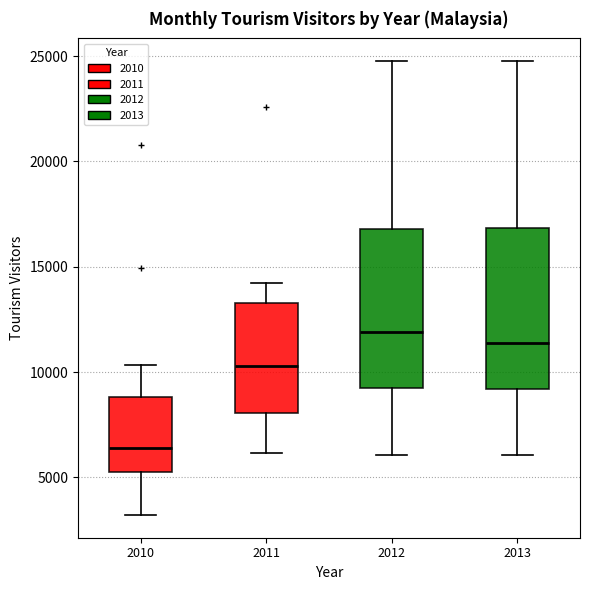

Reading left to right, transcribe this box plot: for each box, give where its median line is, the range the box spans, and where its two whiskers end, as read against the y-axis. The values are not printed on the chart, so give them approximately, as read against the axis.

2010: median 6500, box 5000 to 9000, whiskers 3000 to 10500
2011: median 10500, box 8000 to 13500, whiskers 6000 to 14500
2012: median 12000, box 9500 to 17000, whiskers 6000 to 25000
2013: median 11500, box 9000 to 17000, whiskers 6000 to 25000